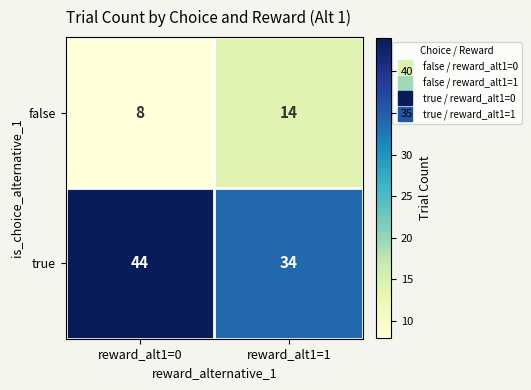

Reading left to right, extract all data points from this chart.

false: 8	14
true: 44	34